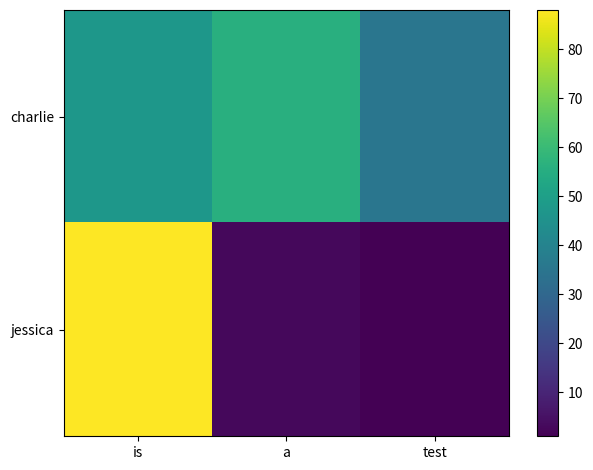

Which series changed the most between is and test?

jessica